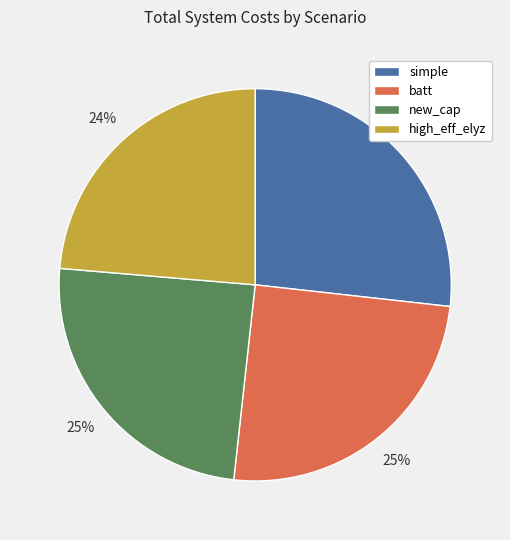

How many slices are in this pie chart?

4